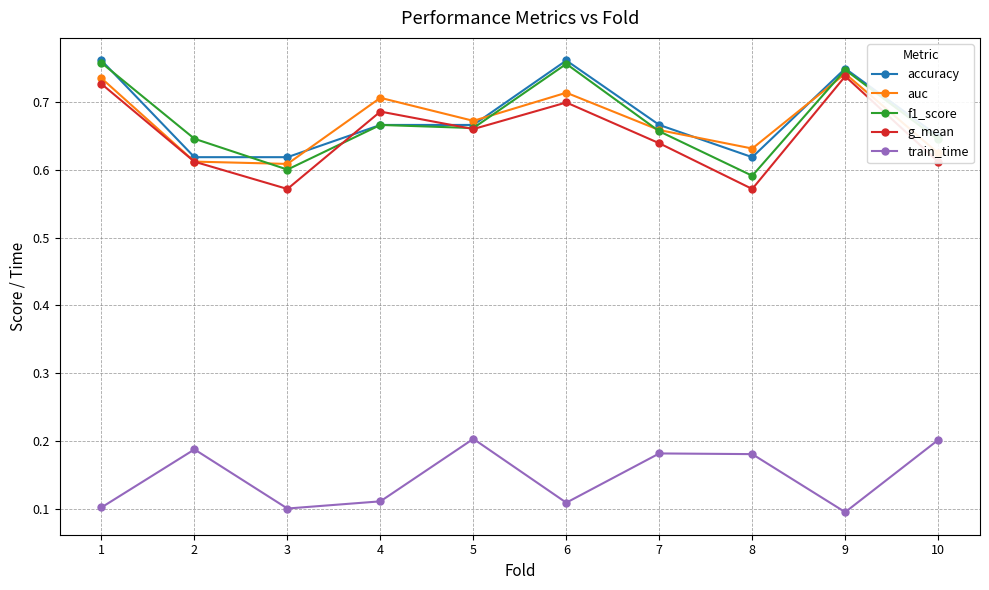

What is the total value across all series at 9?

3.1